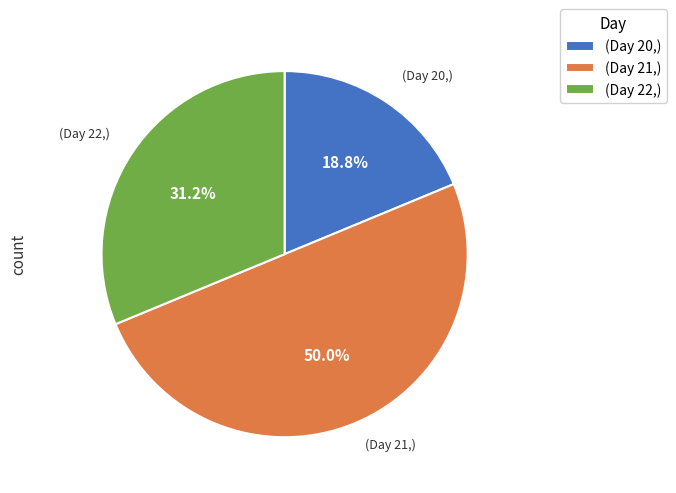

Rank the categories by value from highest to lowest.

(Day 21,), (Day 22,), (Day 20,)